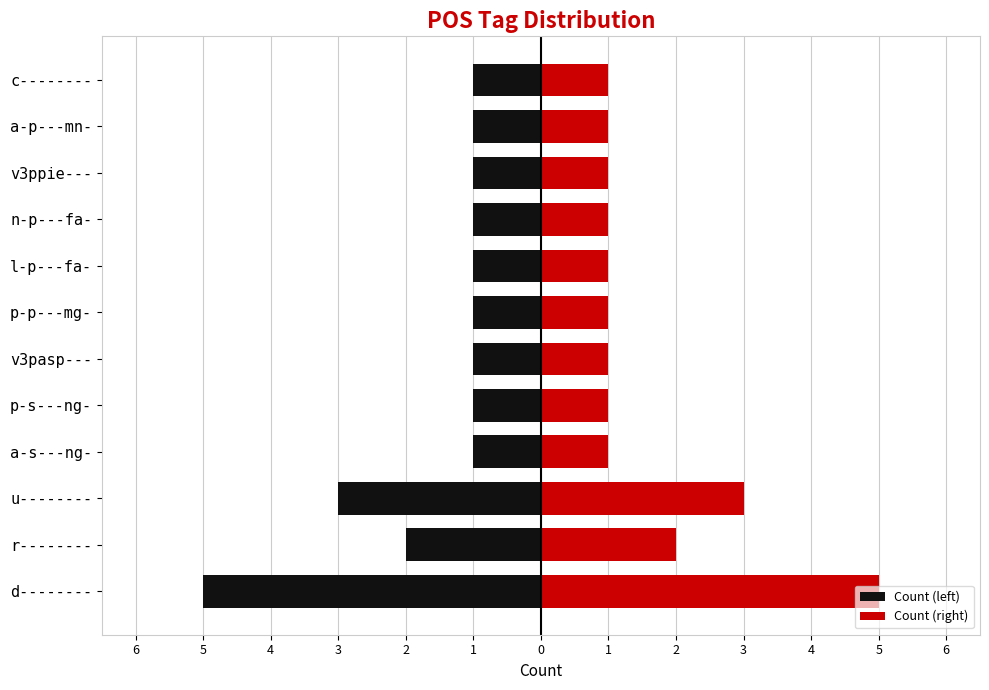

At how many categories does at least one series exceed -2?

12